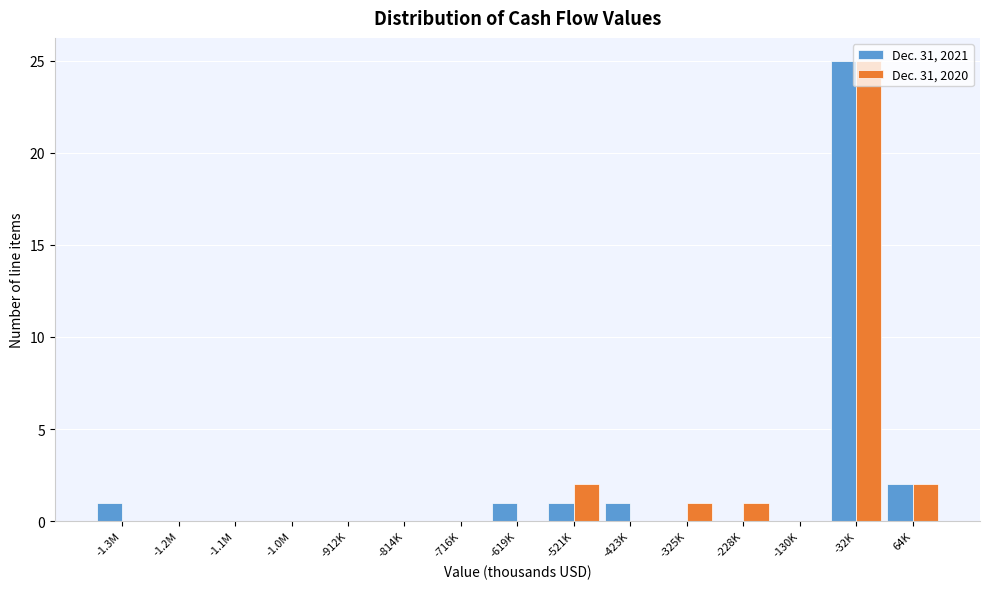

Is it true that Dec. 31, 2021 equals 15 at -32K?

False